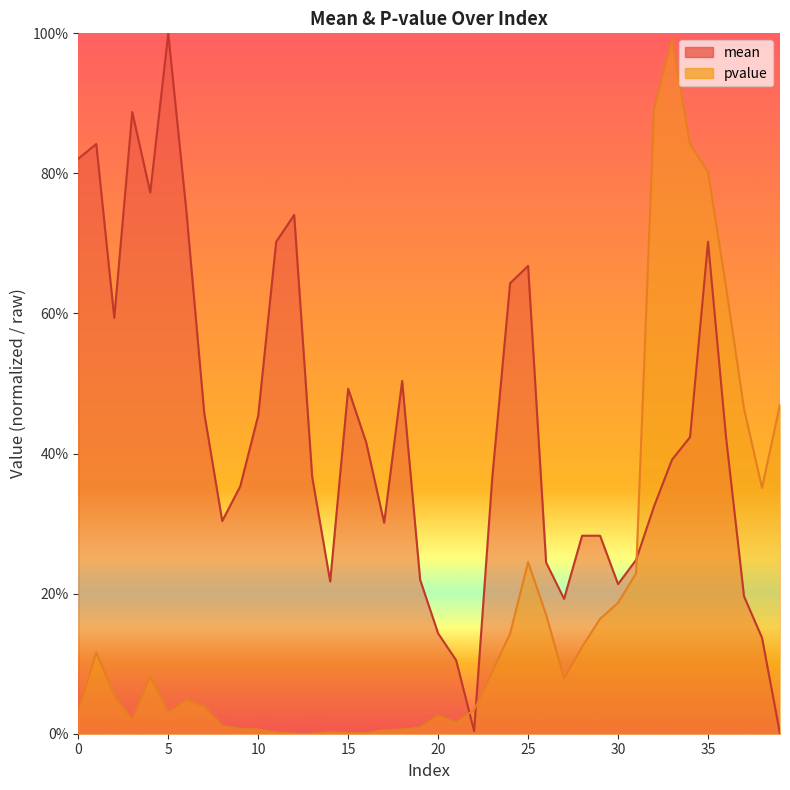

Between 26 and 12, which is larger?

12